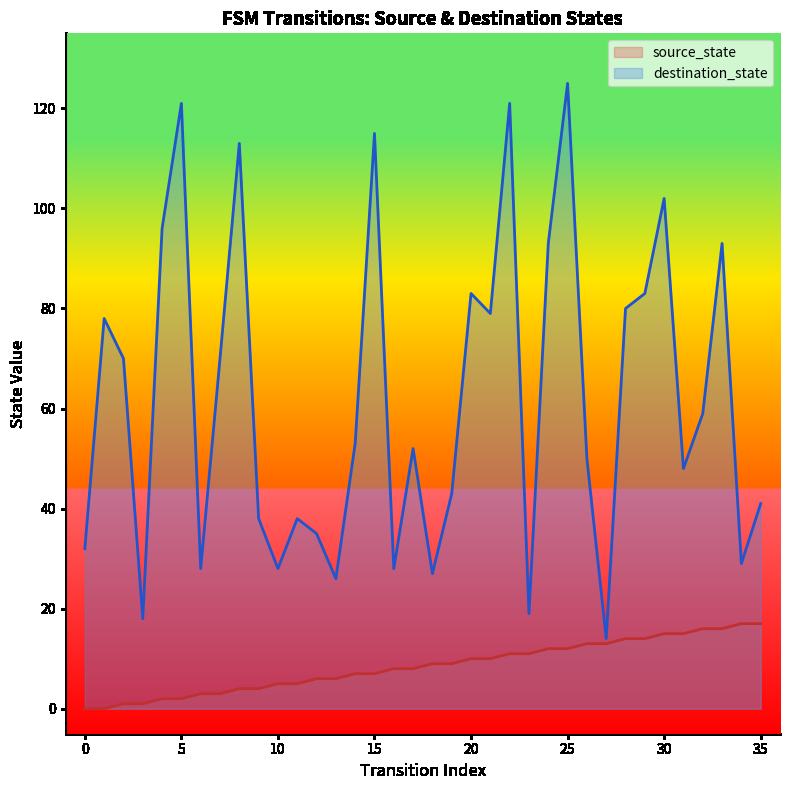

Where does the destination_state series first go above 53?

1